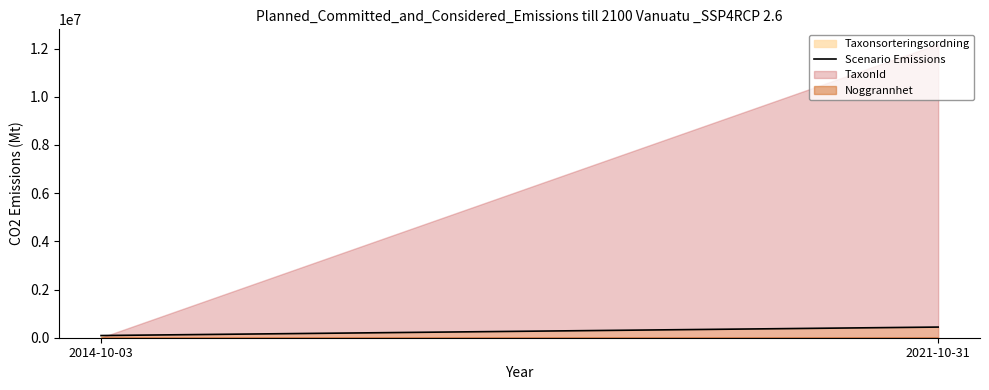

Rank the categories by value from lowest to highest.

2014-10-03, 2021-10-31